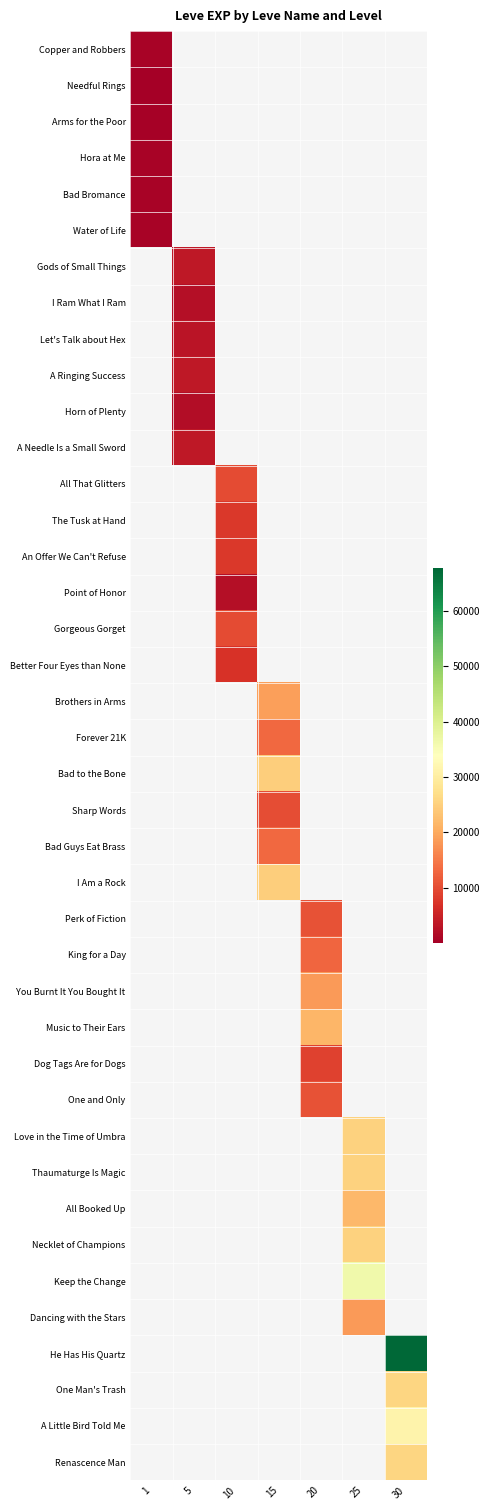

How many categories are shown in the chart?

7